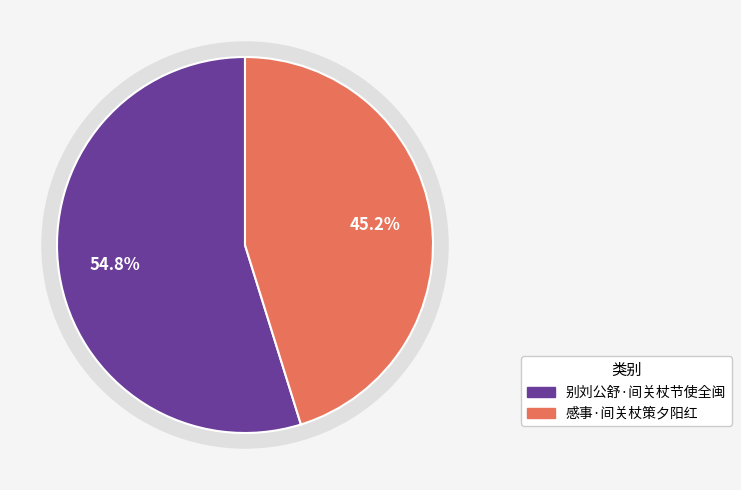

How many slices are in this pie chart?

2